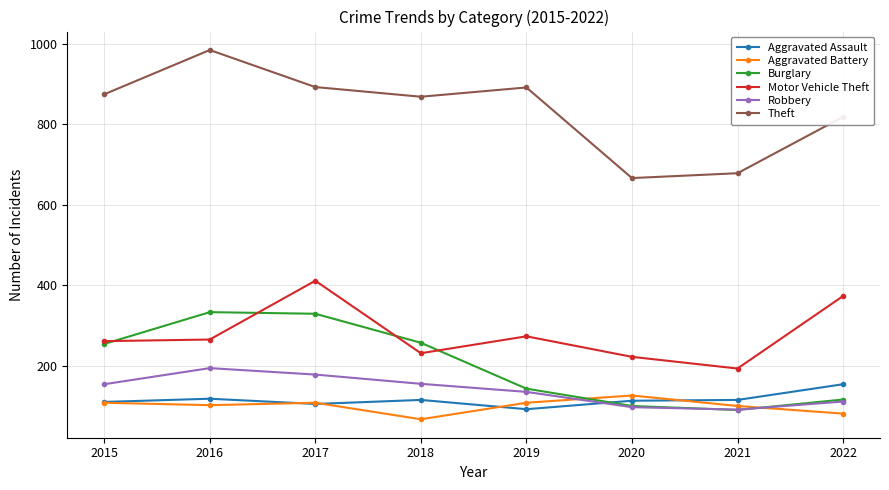

Which series has the largest total across all categories?

Theft